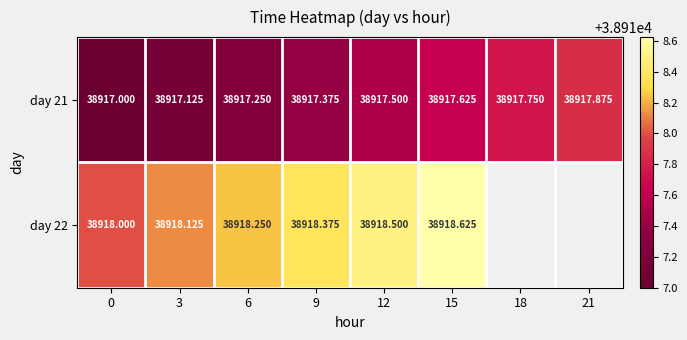

Count the day 21 values in the range 38917 to 38918.

8